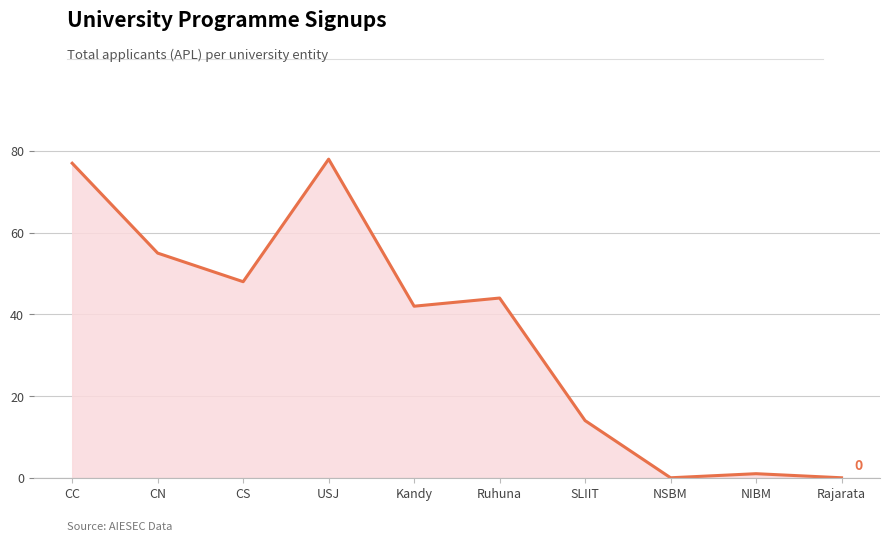

At which label is the value closest to 39?

Kandy